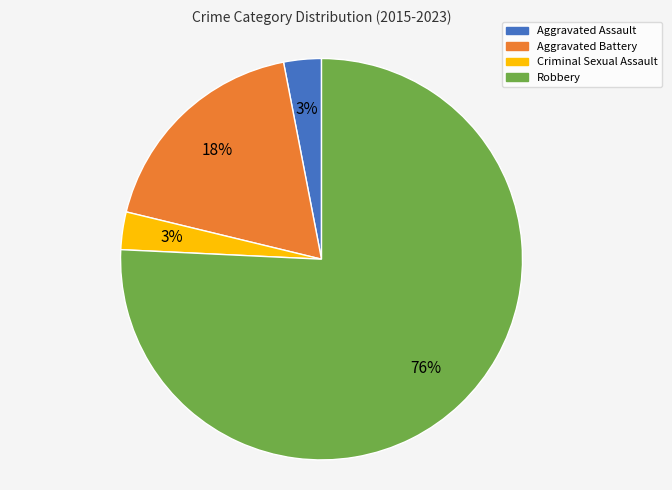

To the nearest percent, what percentage of the pie is Aggravated Battery?

18%